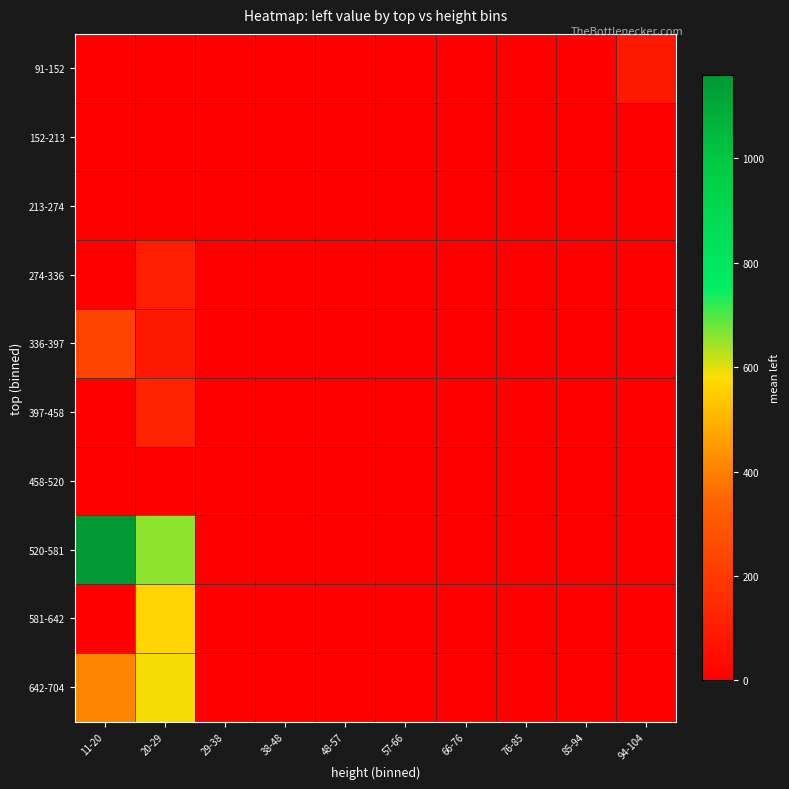

Which series has the largest total across all categories?

520-581